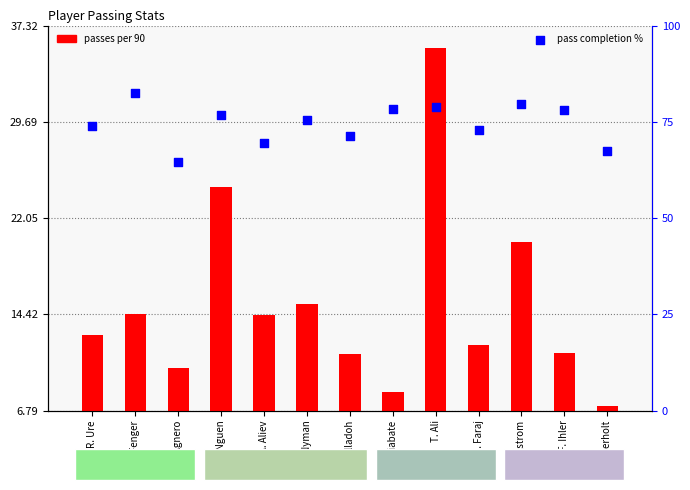

Which series contains the highest Y value?

pass completion %